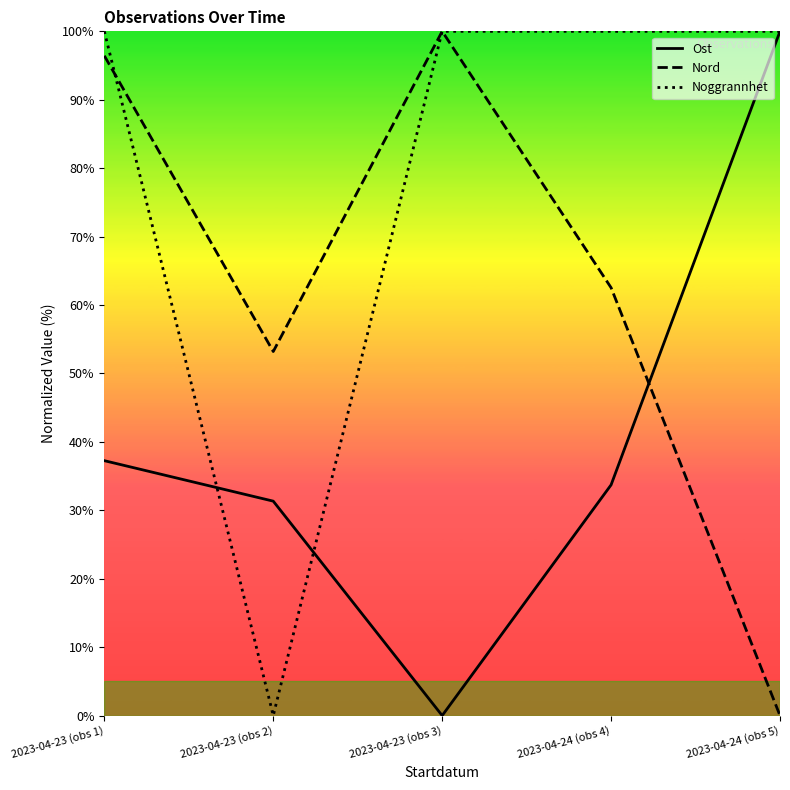

True or false: Ost has a value of 100.0 at 2023-04-24 (obs 5).

True